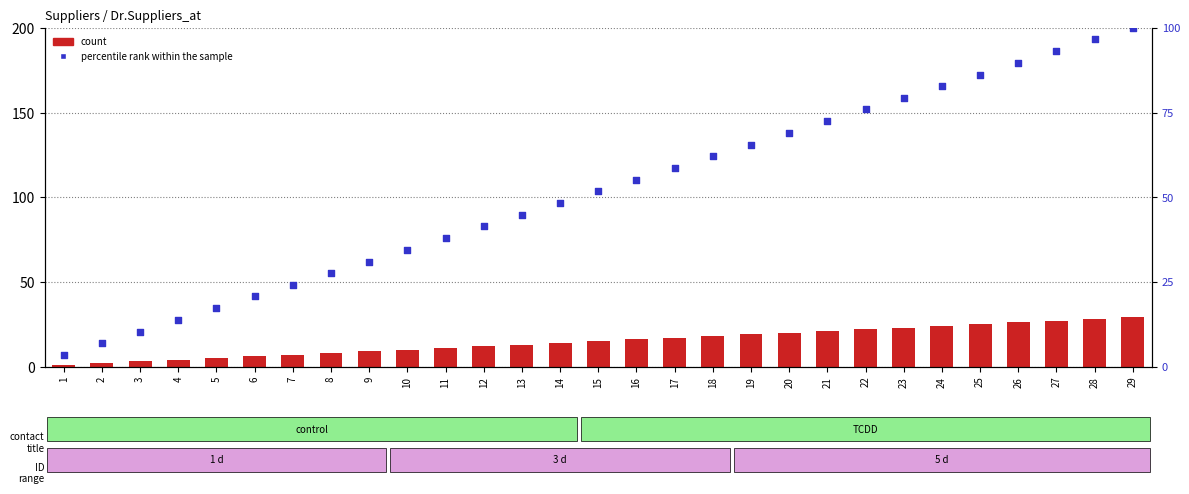

Which series has the largest total across all categories?

percentile rank within the sample